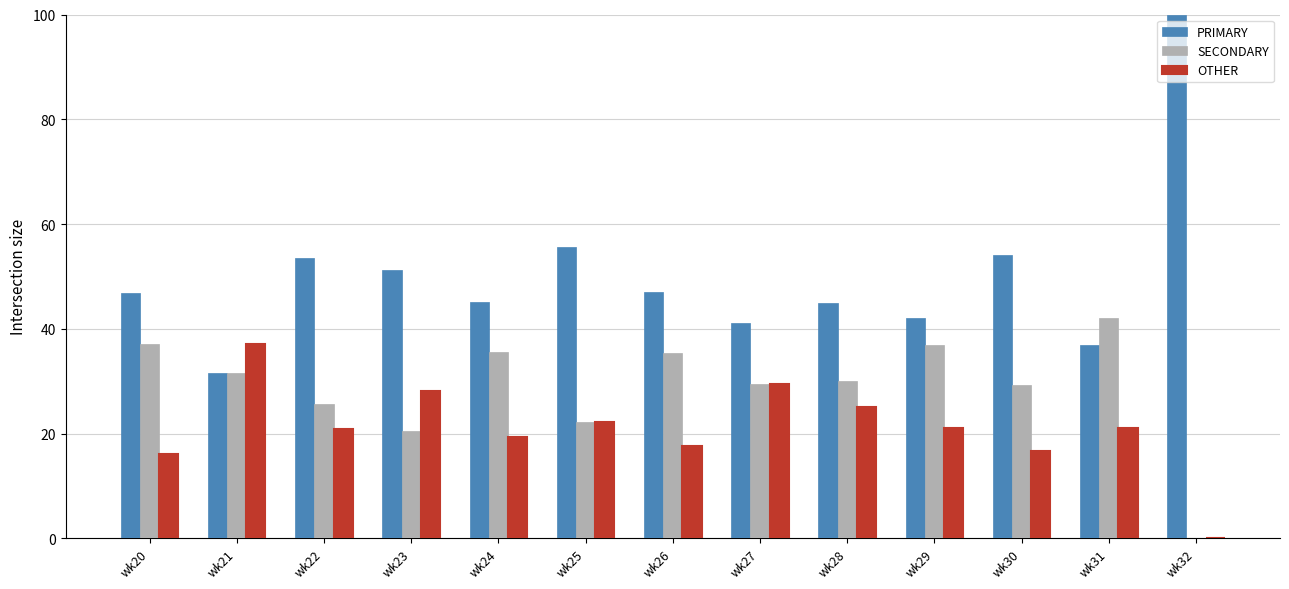

Is the value of SECONDARY at wk23 greater than the value of PRIMARY at wk22?

No